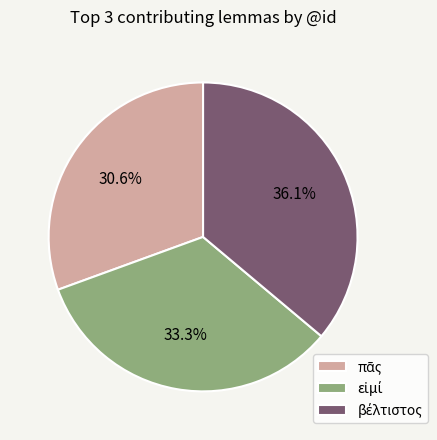

Does any single category account for the majority?

No